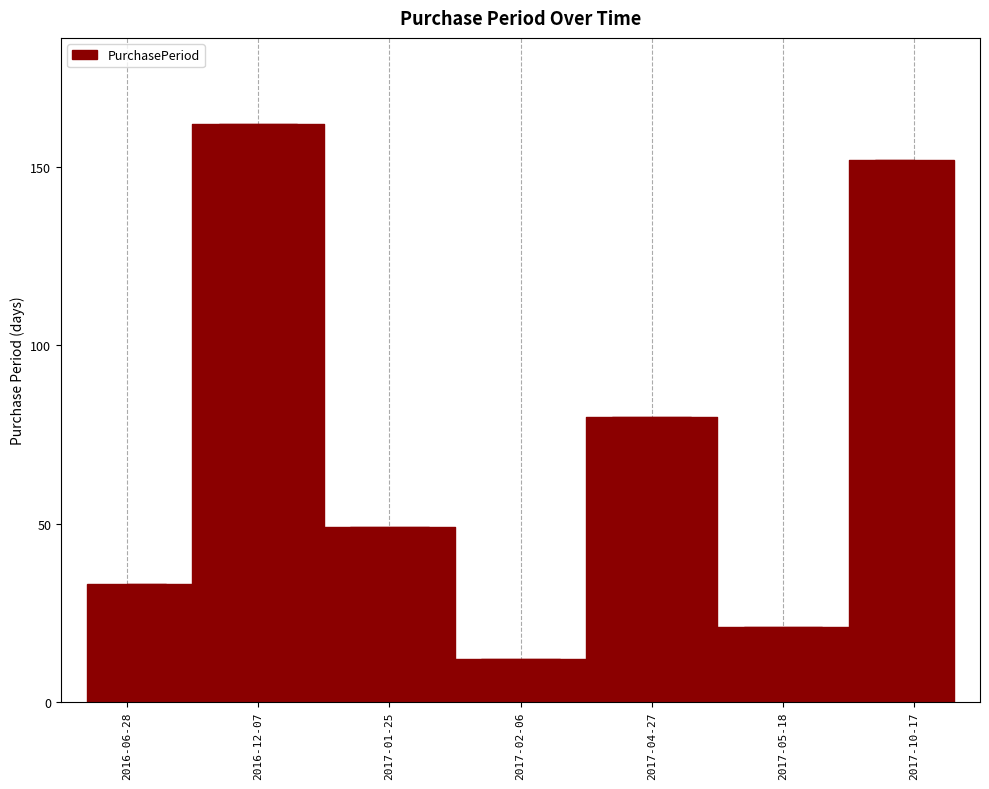

What is the smallest value displayed?

12